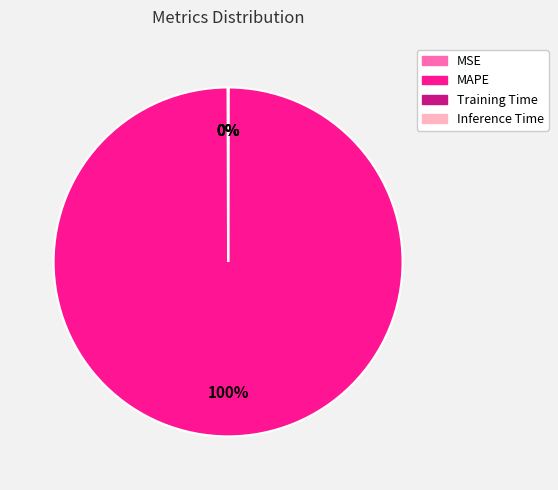

What percentage is the MAPE slice, to the nearest percent?

100%